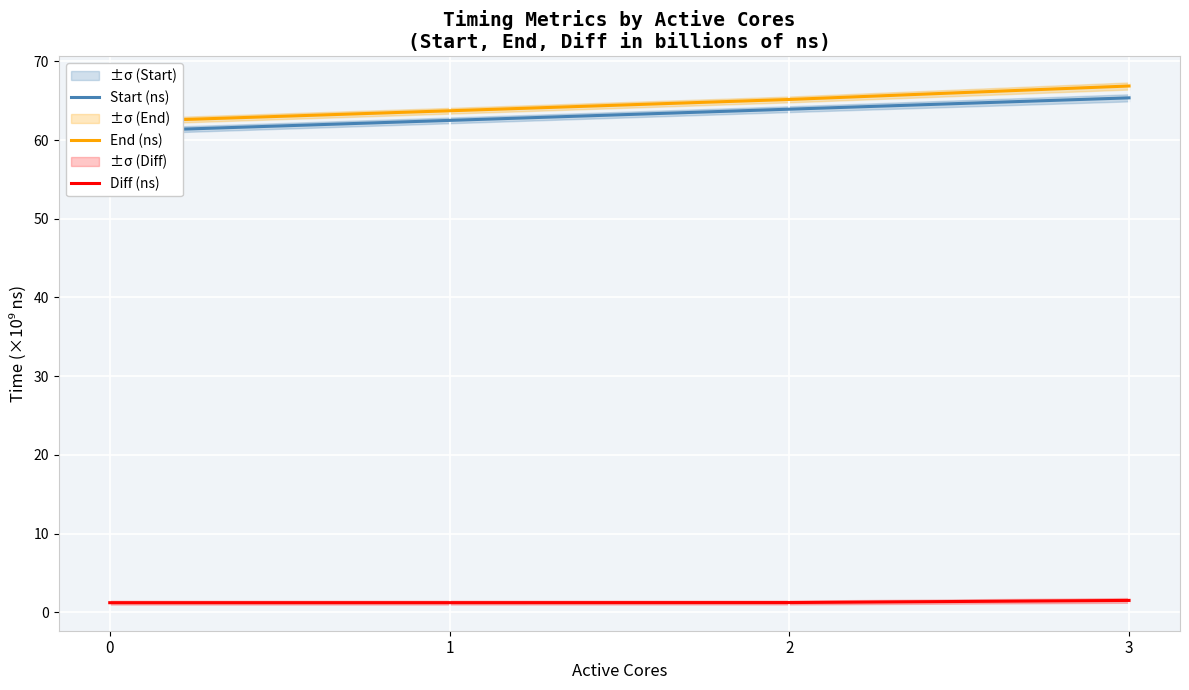

Which series has the largest total across all categories?

End (ns)